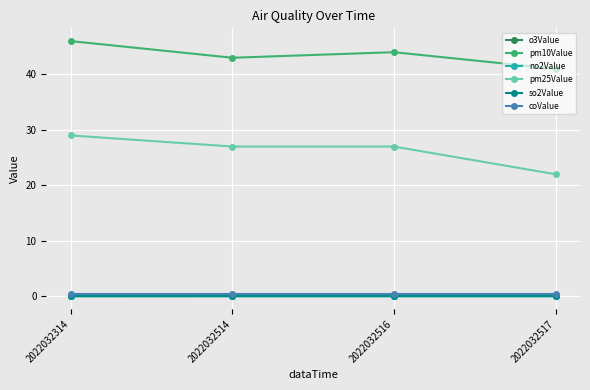

Which series has the largest total across all categories?

pm10Value